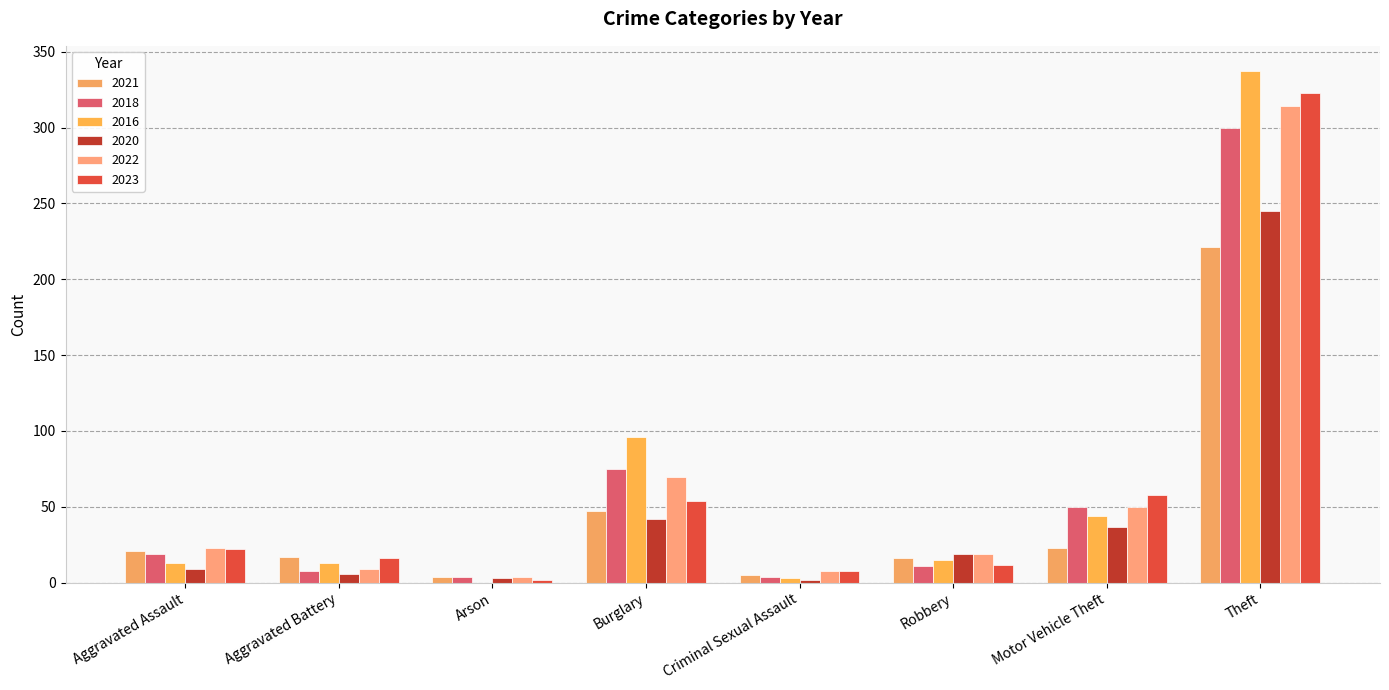

Are the bars grouped side by side (vs. stacked)?

Yes